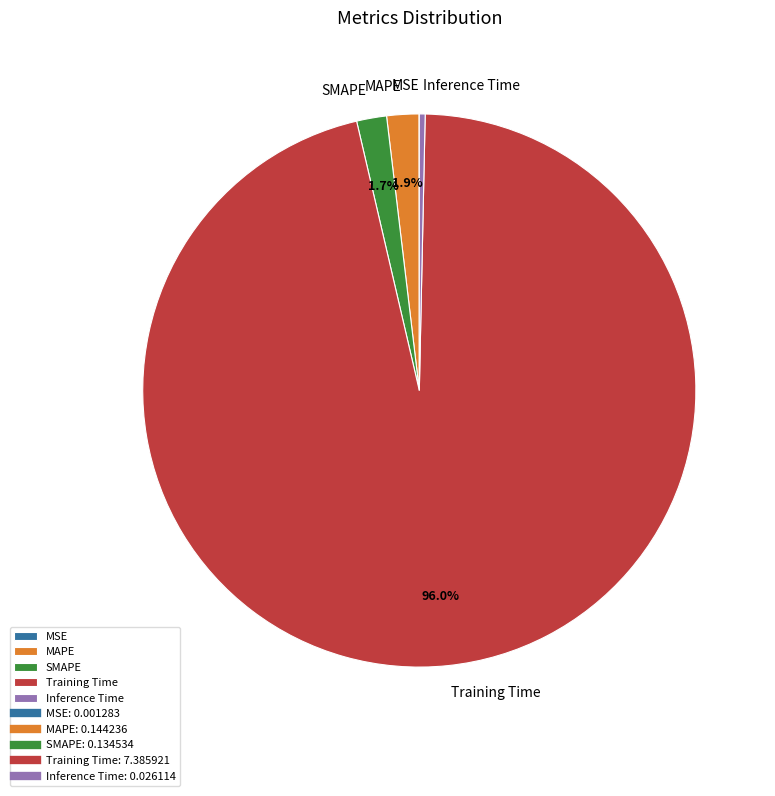

Which slice is the largest?

Training Time